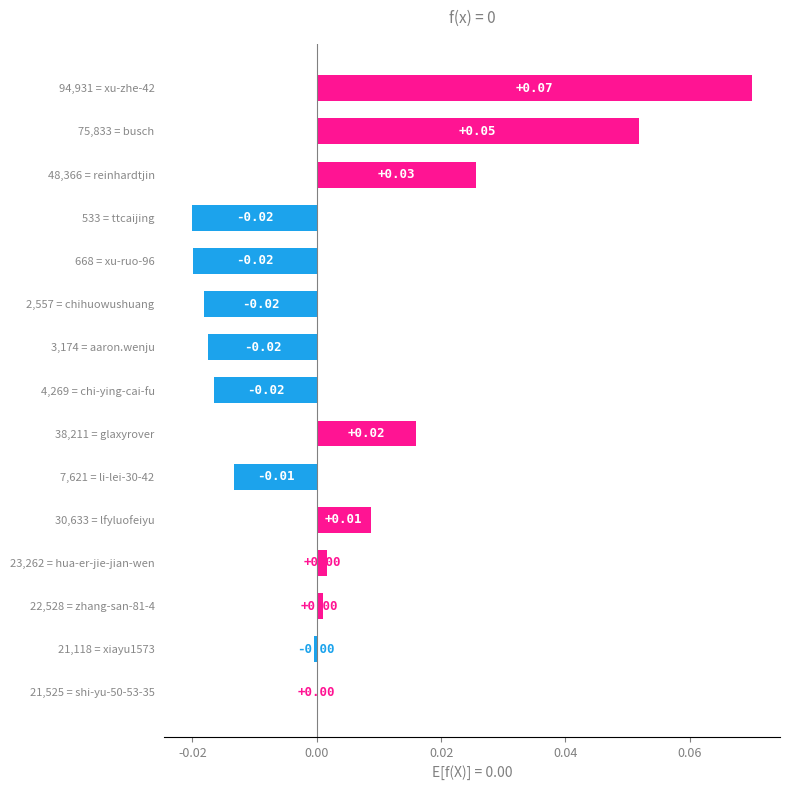

Does the chart contain stacked bars?

No